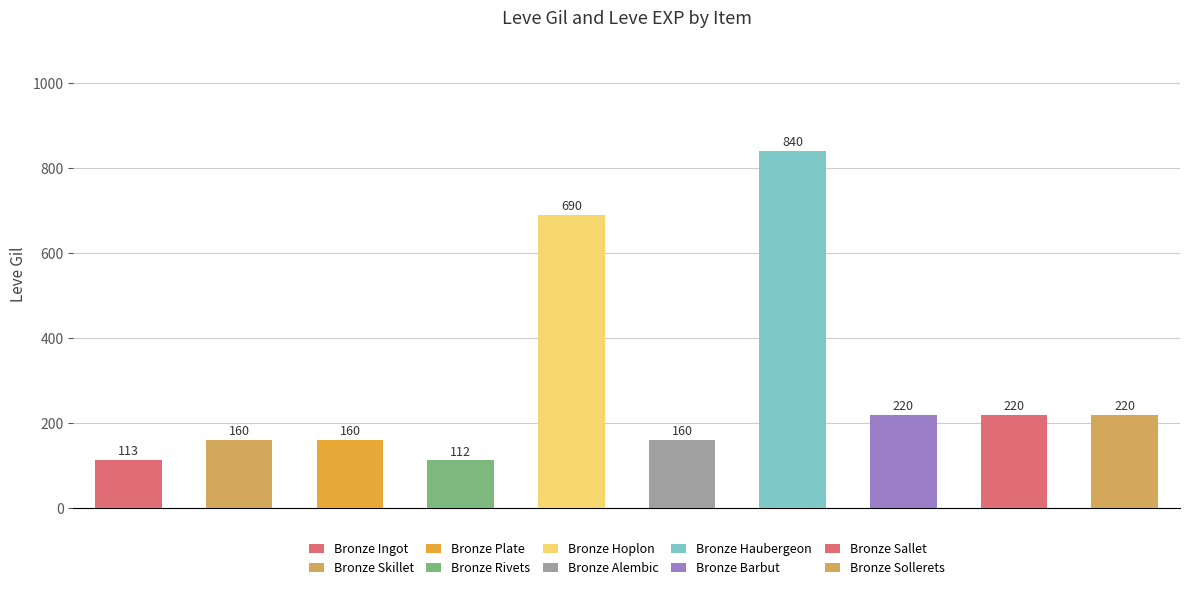

Which series has the widest spread of values?

Leve Gil